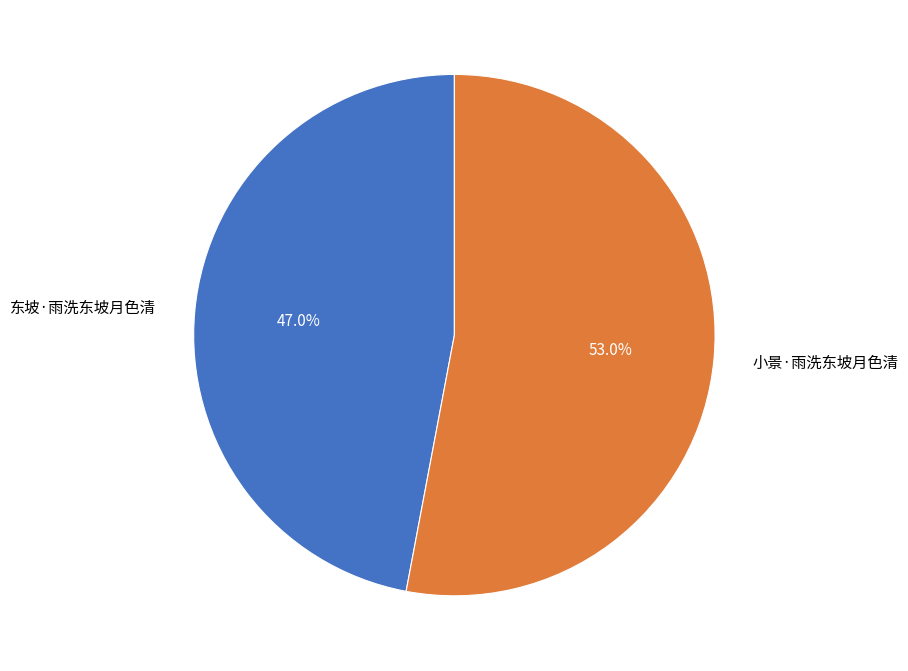

Which slice is the smallest?

东坡·雨洗东坡月色清